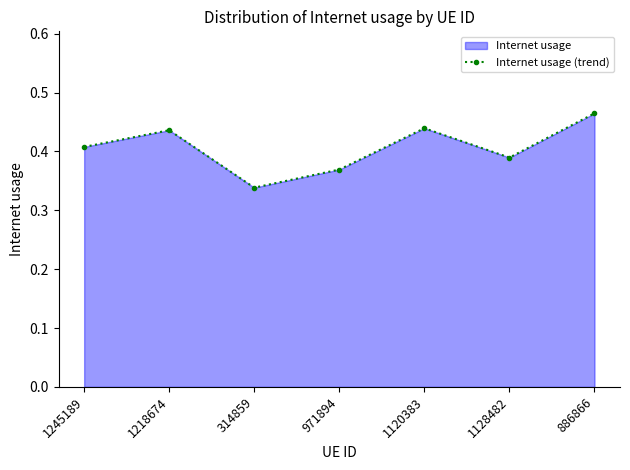

What is the smallest value displayed?

0.3